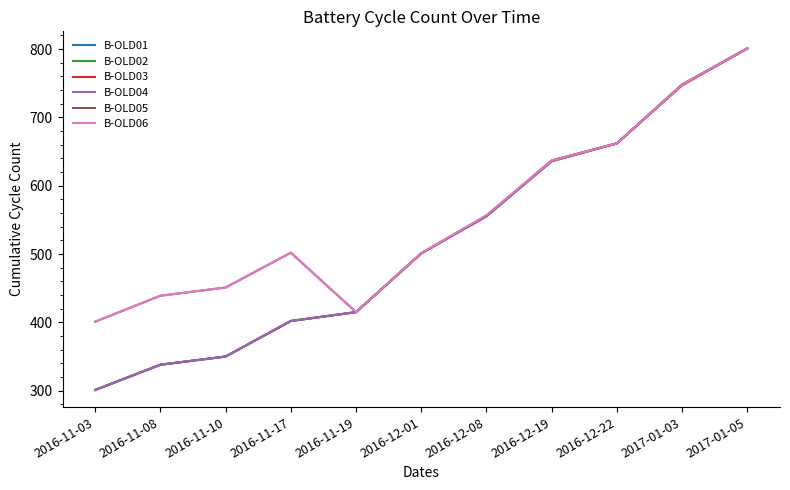

Which label corresponds to the smallest value in the chart?

2016-11-03